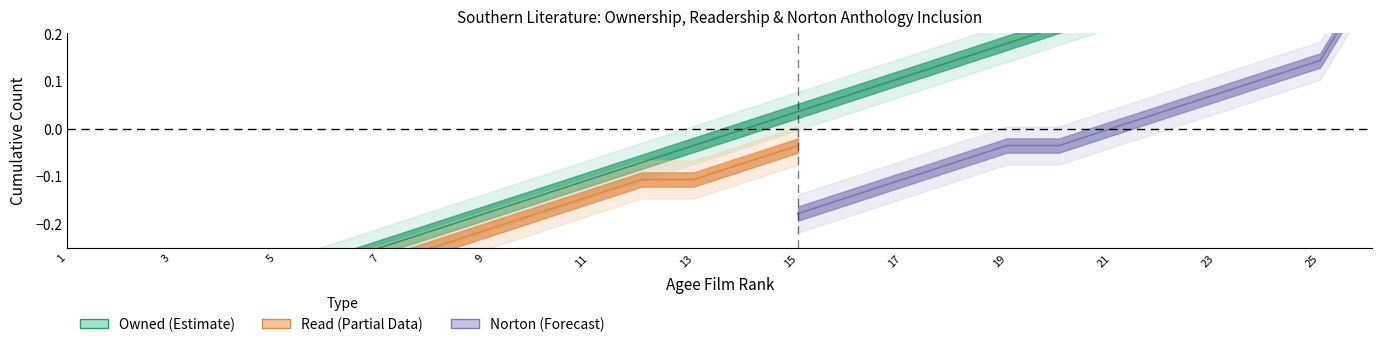

At 4, list the series in order from largest to smallest.

Own, Read, Norton